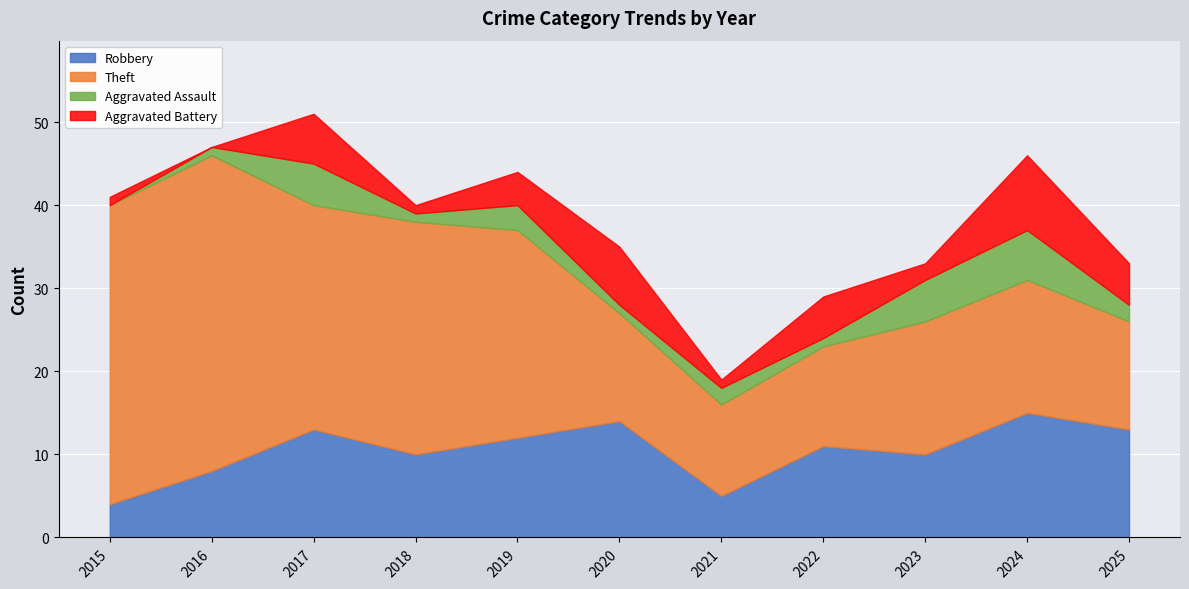

What is the difference between the maximum and minimum values in the Robbery series?

11